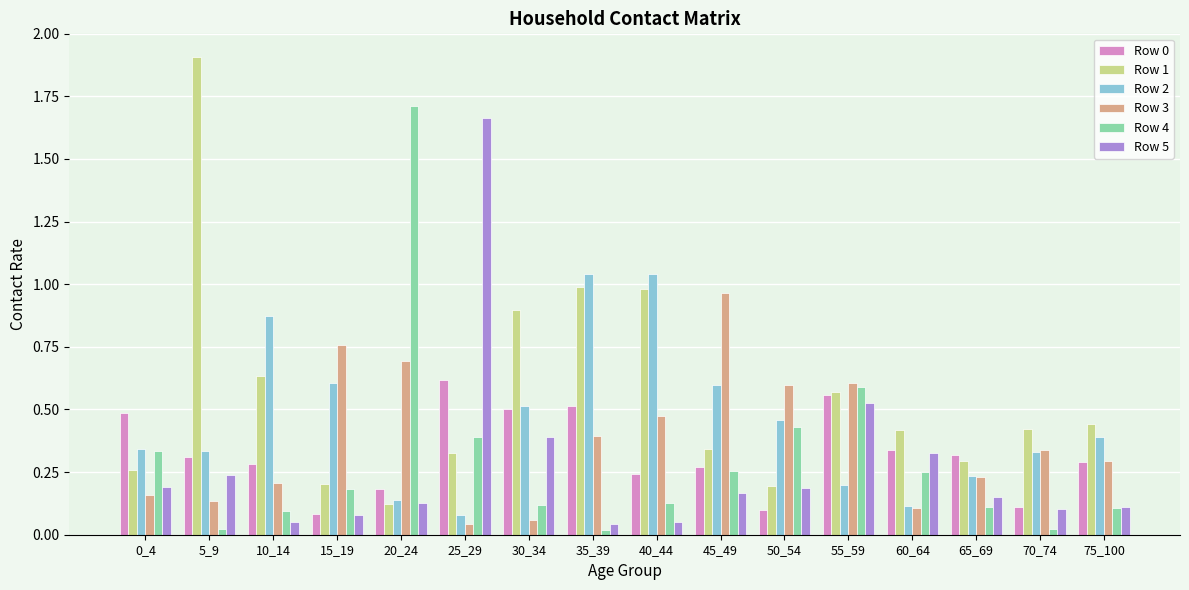

What is the sum of all Row 5 values?

4.4